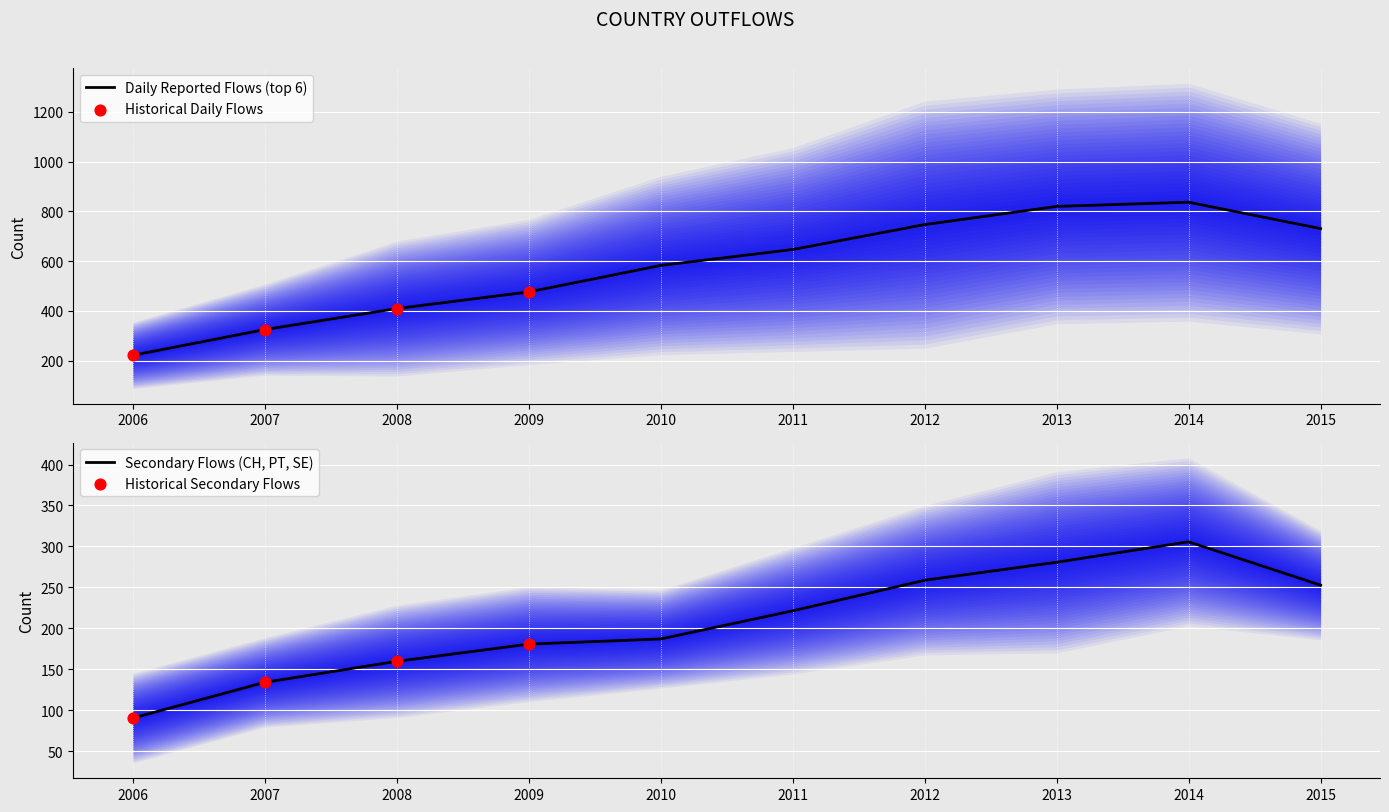

At which category is the sum across all series the highest?

2014